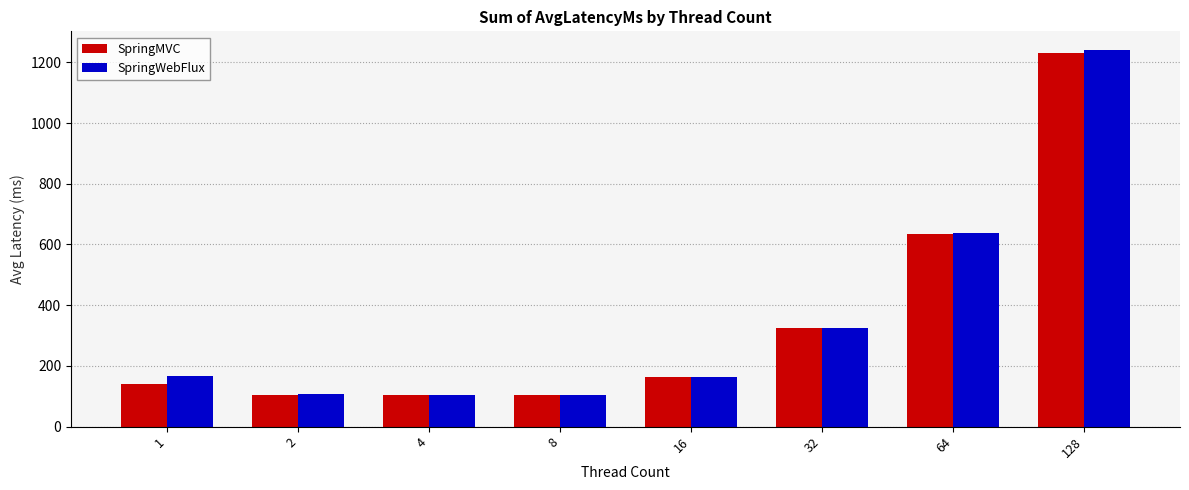

At which label does SpringMVC first exceed 163?

16